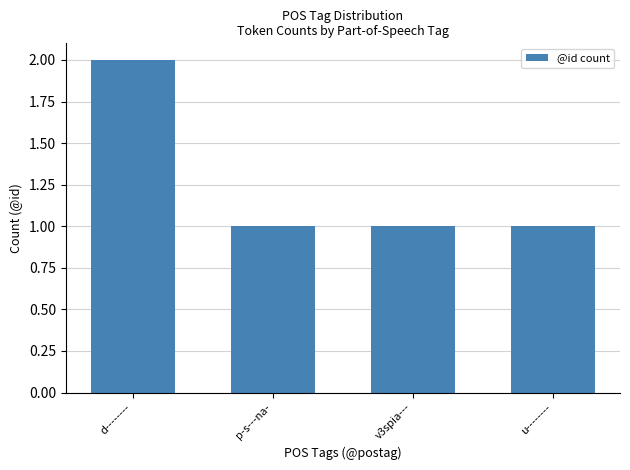

What is the sum of the values at v3spia--- and d--------?

3